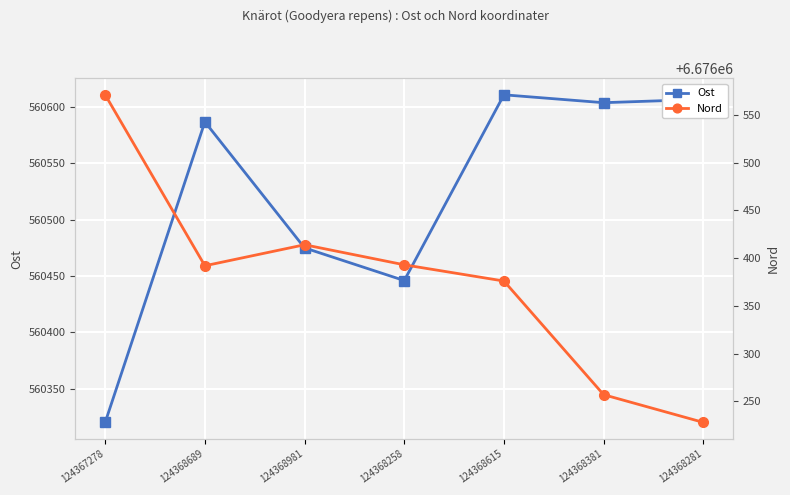

True or false: Nord has a value of 6676392 at 124368689.

True